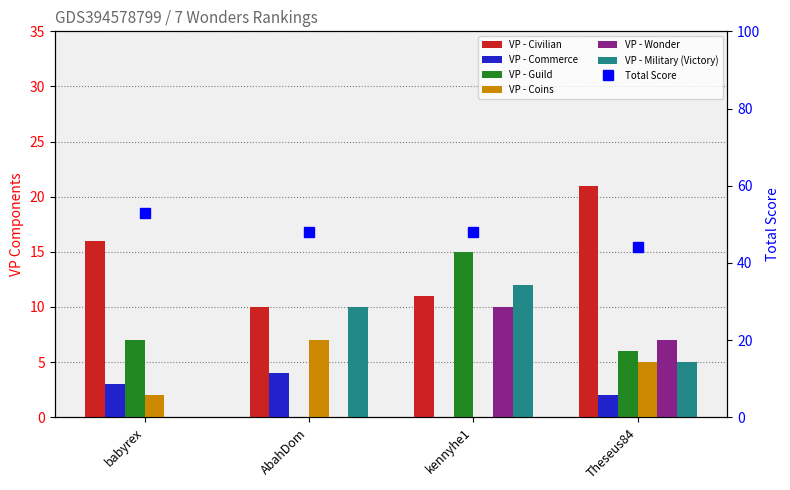

How many positive values does the VP - Guild series have?

3